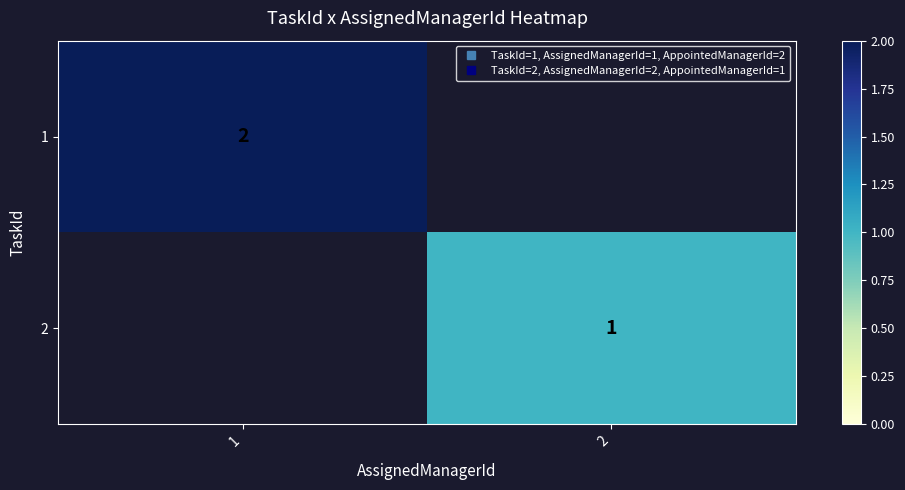

Rank the categories by 2 value from lowest to highest.

1, 2